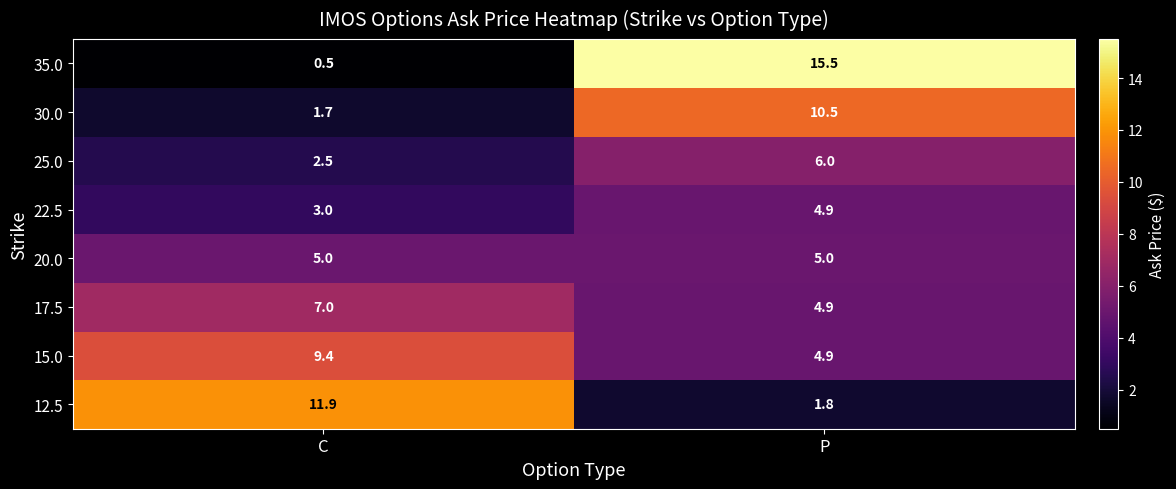

What is the sum of the 20.0 values at C and P?

10.0